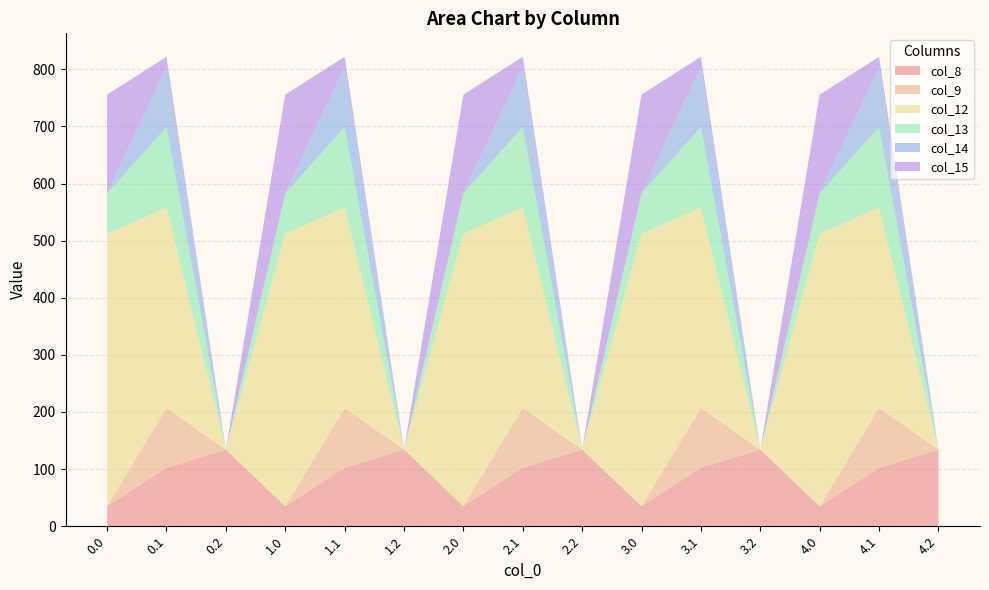

Reading left to right, transcribe all the data shown in this chart.

col_8: 35.0	102.3	134.2	35.0	102.3	134.2	35.0	102.3	134.2	35.0	102.3	134.2	35.0	102.3	134.2
col_9: 0.0	104.8	0.0	0.0	104.8	0.0	0.0	104.8	0.0	0.0	104.8	0.0	0.0	104.8	0.0
col_12: 477.2	350.8	0.0	477.2	350.8	0.0	477.2	350.8	0.0	477.2	350.8	0.0	477.2	350.8	0.0
col_13: 70.2	141.2	0.0	70.2	141.2	0.0	70.2	141.2	0.0	70.2	141.2	0.0	70.2	141.2	0.0
col_14: 0.3	105.5	0.0	0.3	105.5	0.0	0.3	105.5	0.0	0.3	105.5	0.0	0.3	105.5	0.0
col_15: 172.8	17.3	0.0	172.8	17.3	0.0	172.8	17.3	0.0	172.8	17.3	0.0	172.8	17.3	0.0